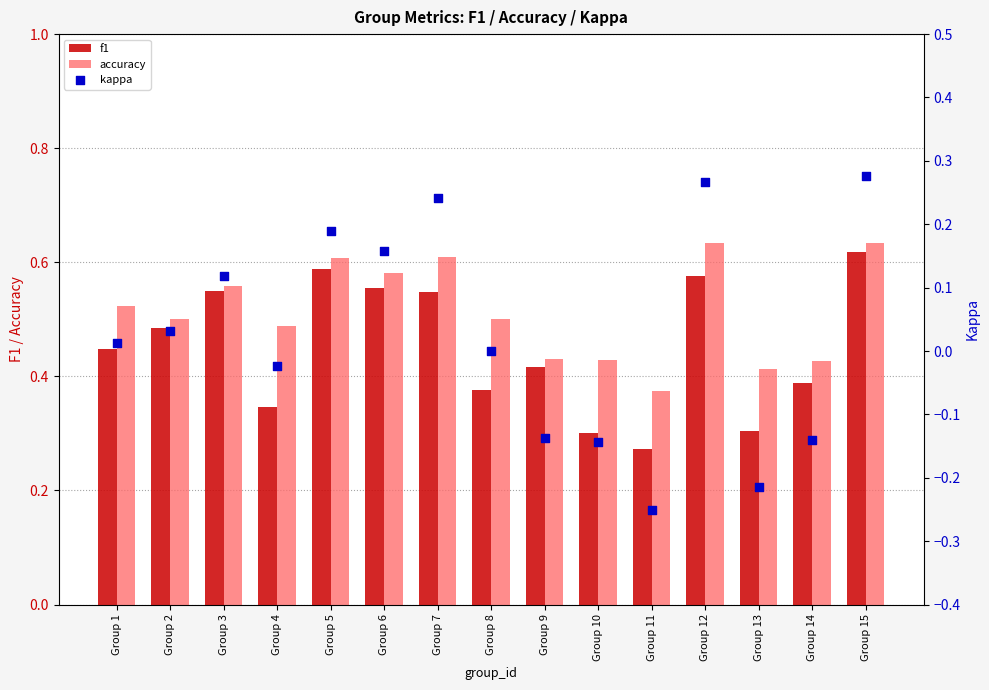

Which series reaches the minimum Y coordinate?

kappa